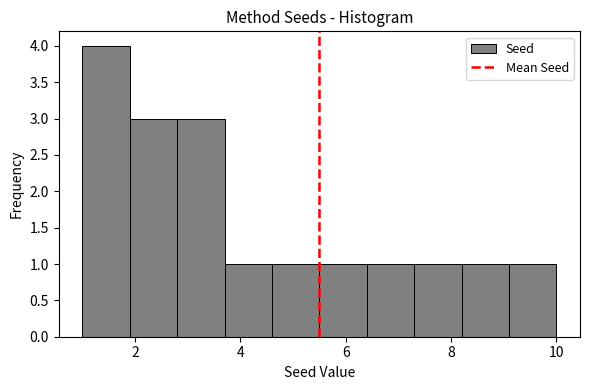

How tall is the bar that spans 1.9 to 2.8 on the x-axis? Neither the bar edges nor the heights are printed on the chart, so give them approximately, as read against the axes.

3